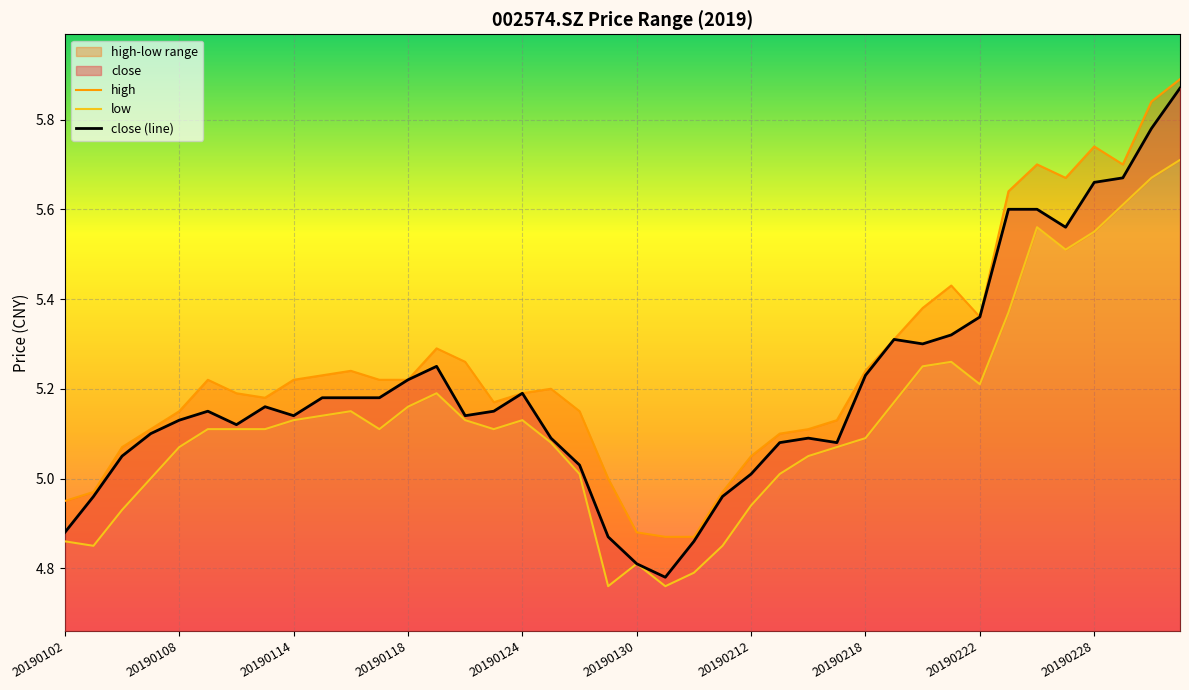

What is the sum of the high values at 27 and 33?

10.8